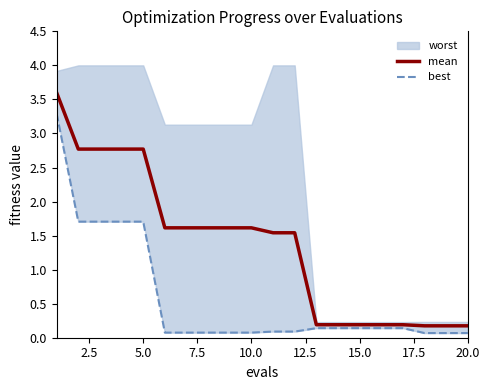

The mean series shows 2.8 at 5.0. True or false?

True